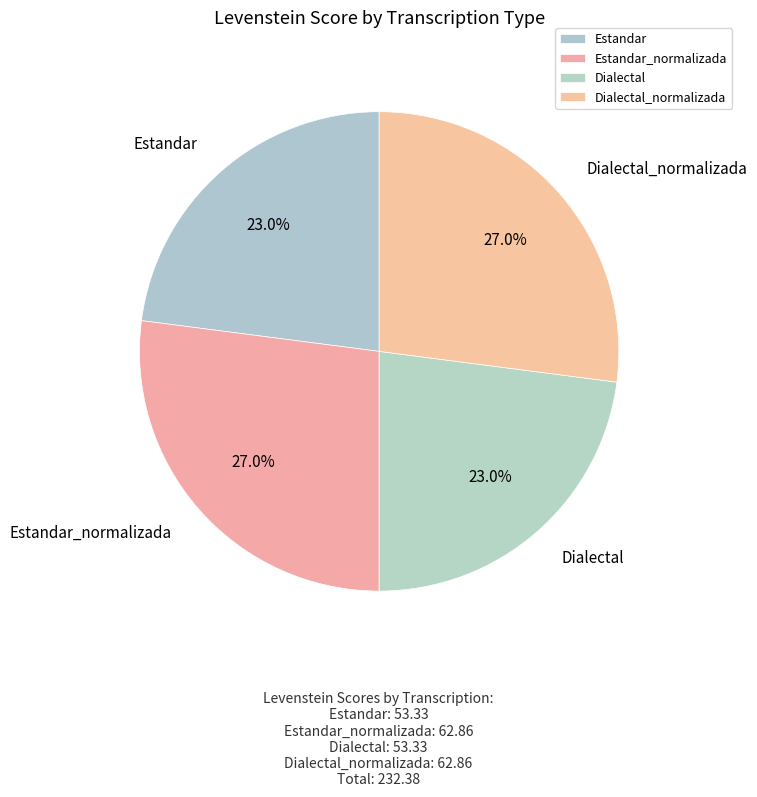

Is Dialectal the majority of the pie?

No